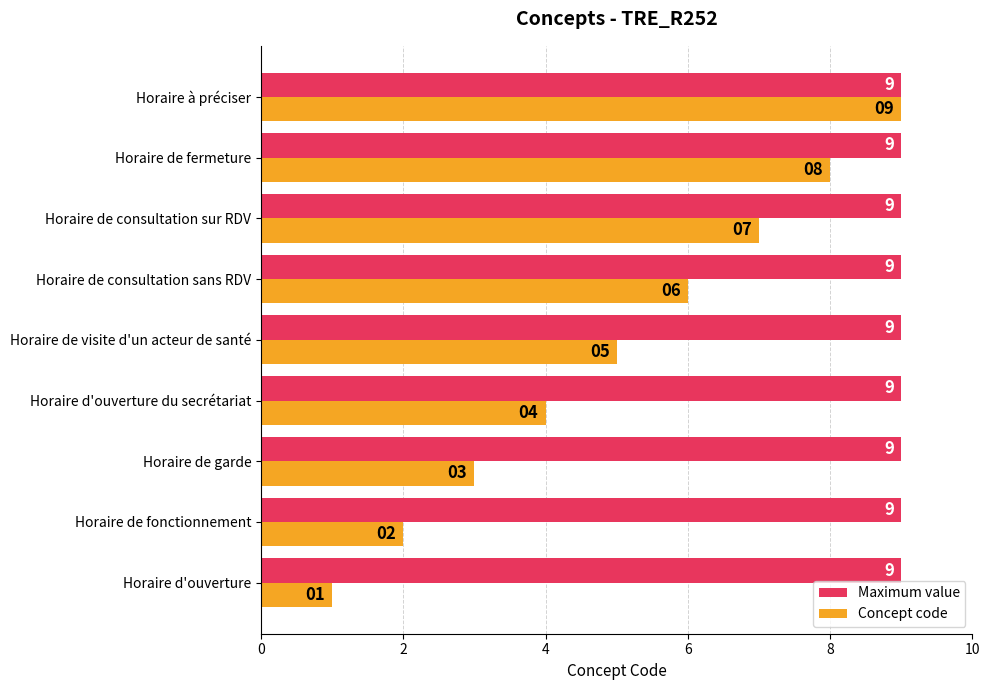

How many Concept code values are between 3 and 7?

5